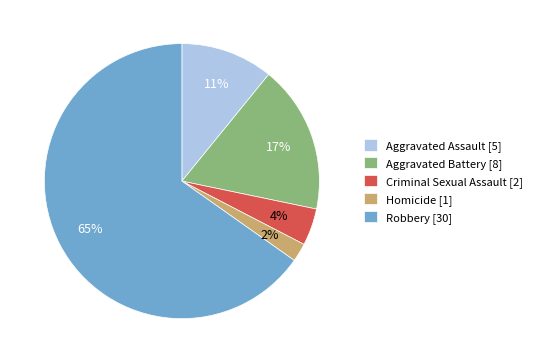

The Criminal Sexual Assault slice represents 14% of the pie. True or false?

False